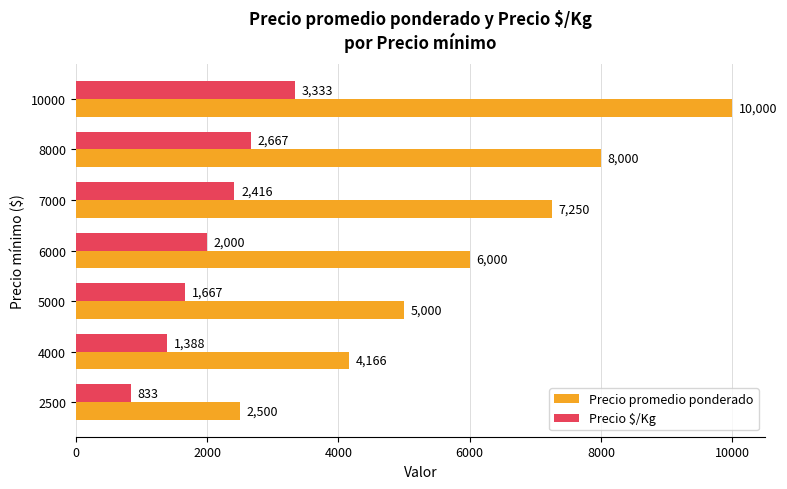

What is the average value of the Precio $/Kg series?

2043